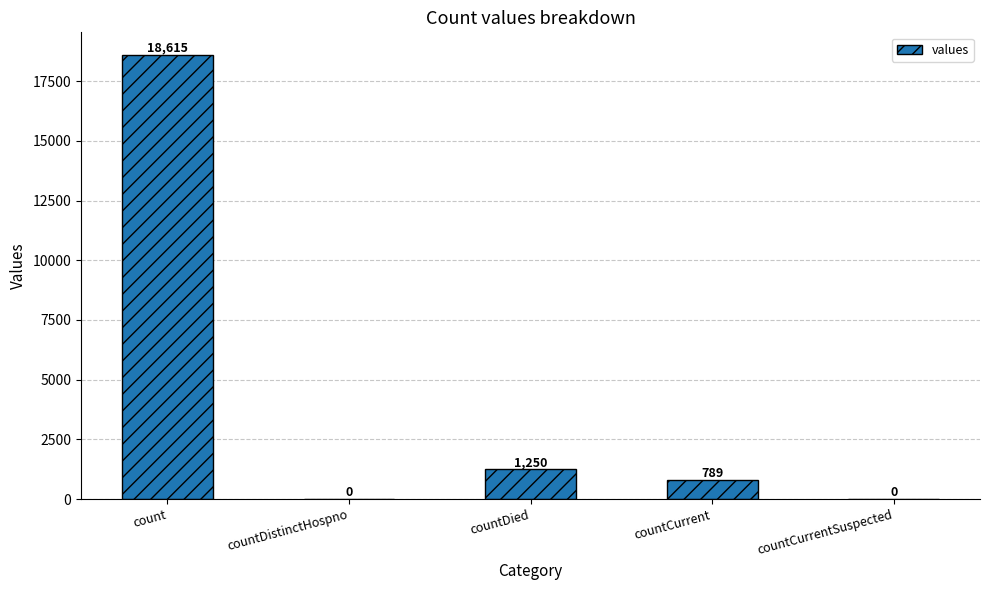

Where does the data first go above 789?

count